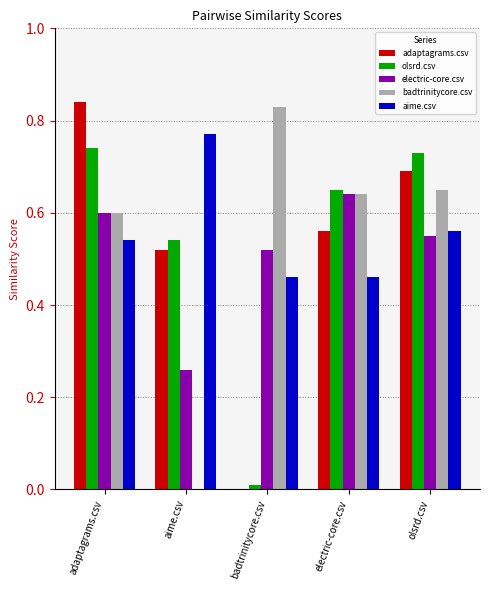

Between badtrinitycore.csv and olsrd.csv, which series saw the biggest shift?

olsrd.csv